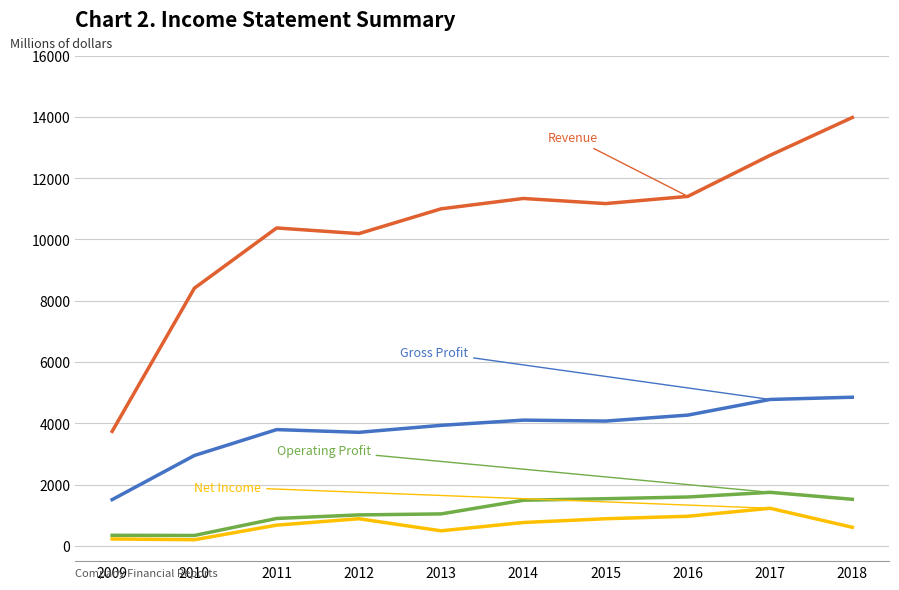

What is the difference between the highest and lowest values at 2015?

10288